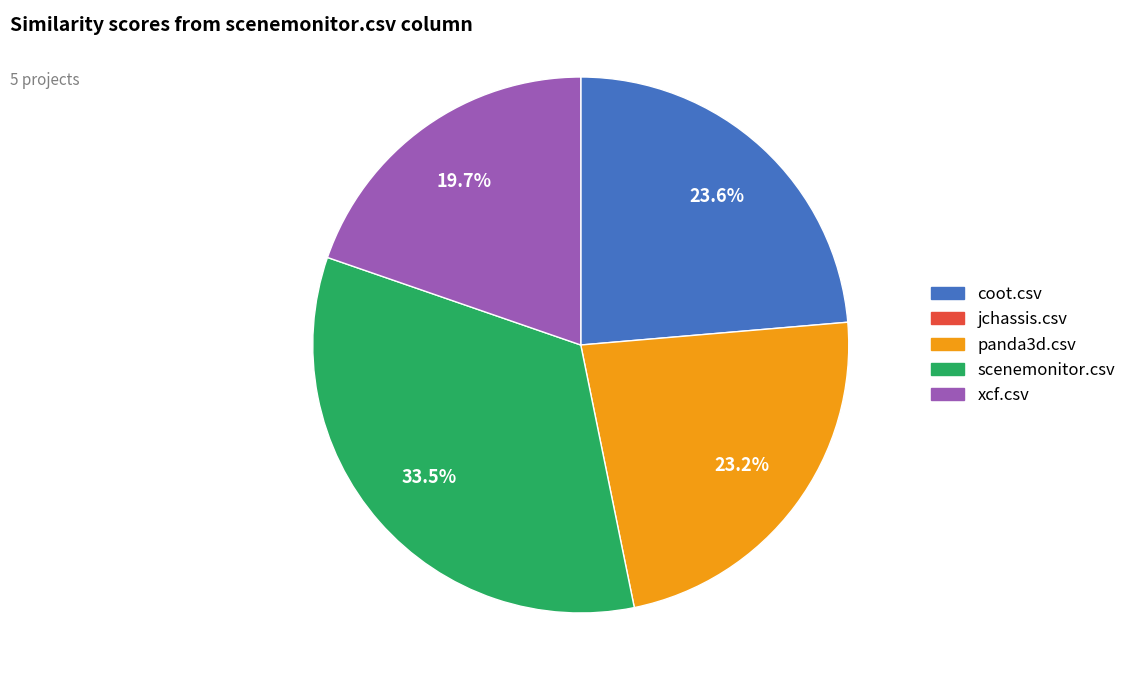

Does any single category account for the majority?

No